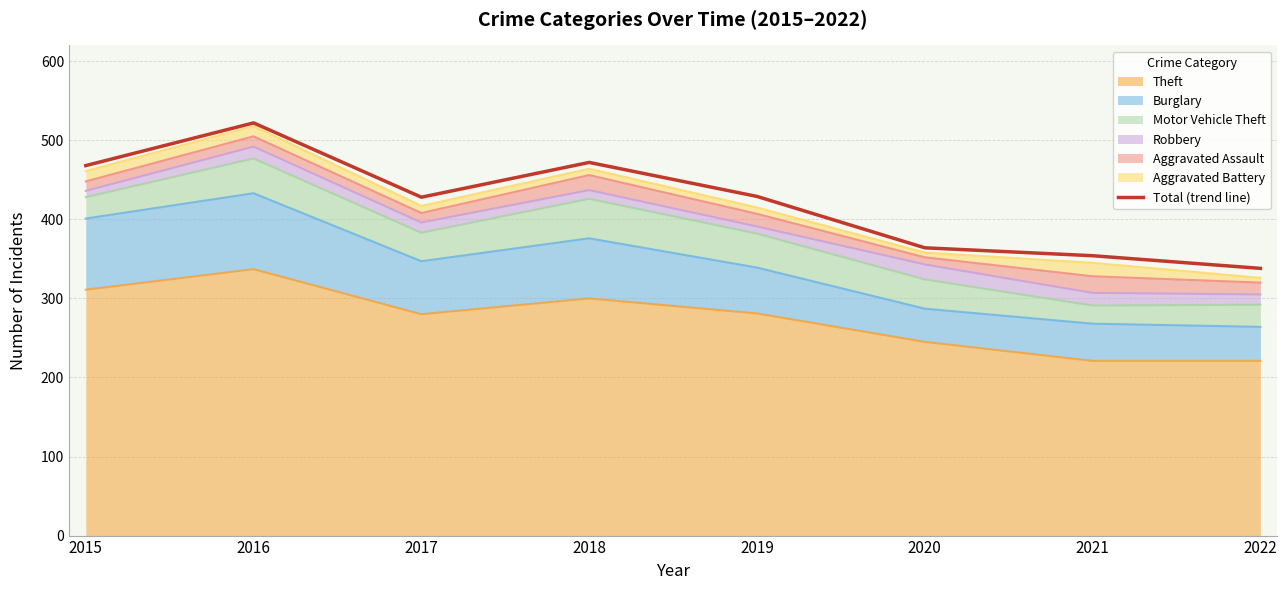

Between 2022 and 2016, which is larger?

2016